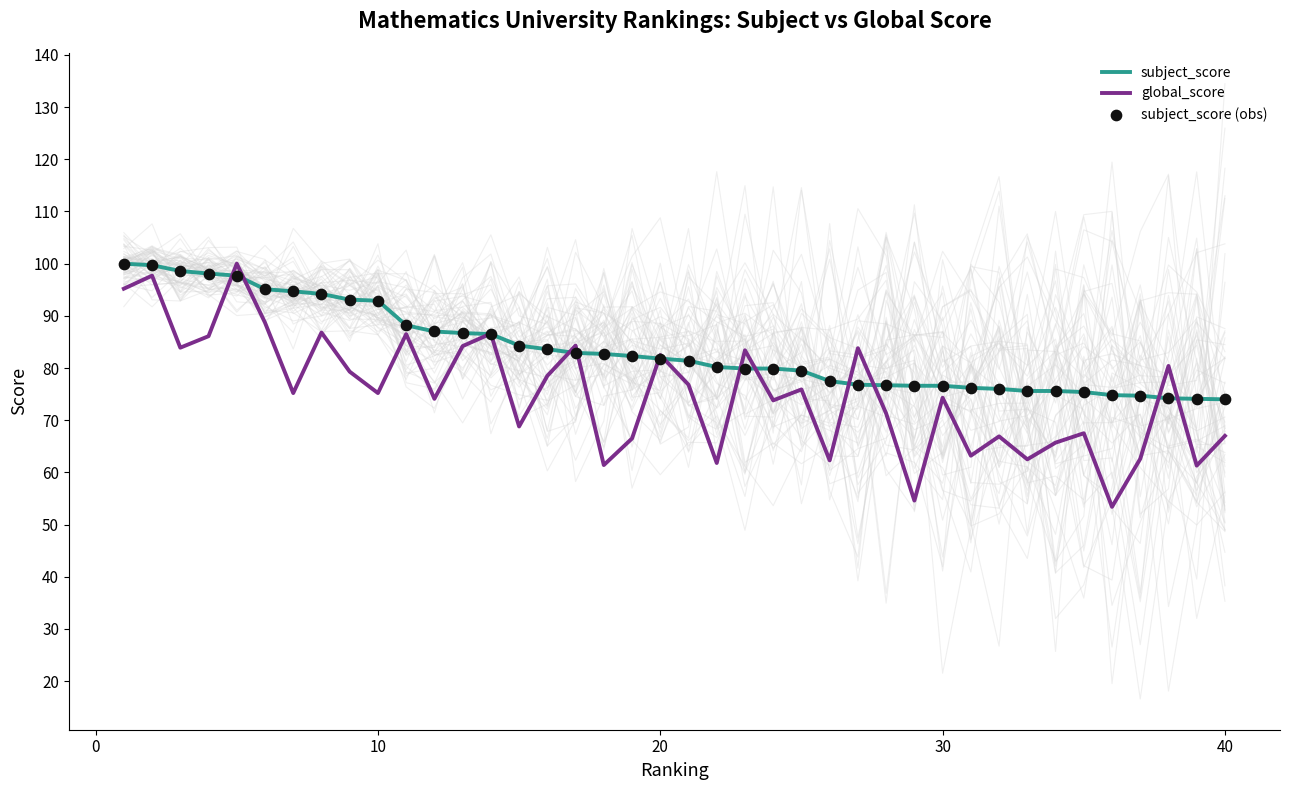

Is the value of global_score at 29 greater than the value of subject_score at 28?

No